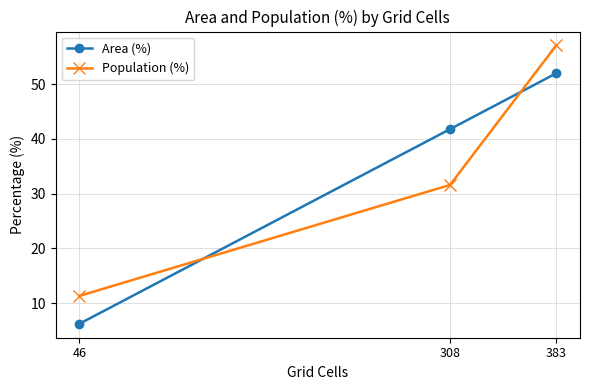

Is it true that Population (%) equals 6.2 at 46?

False